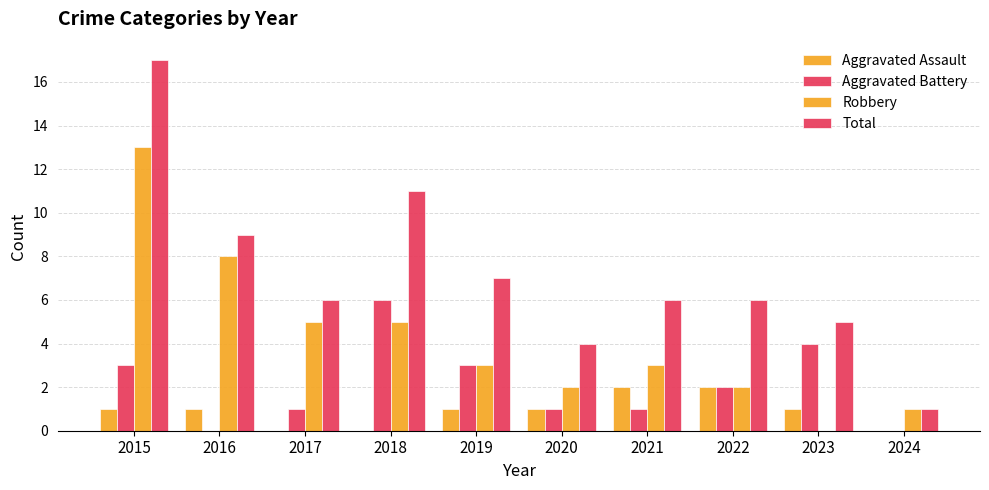

Count the number of categories in the chart.

10